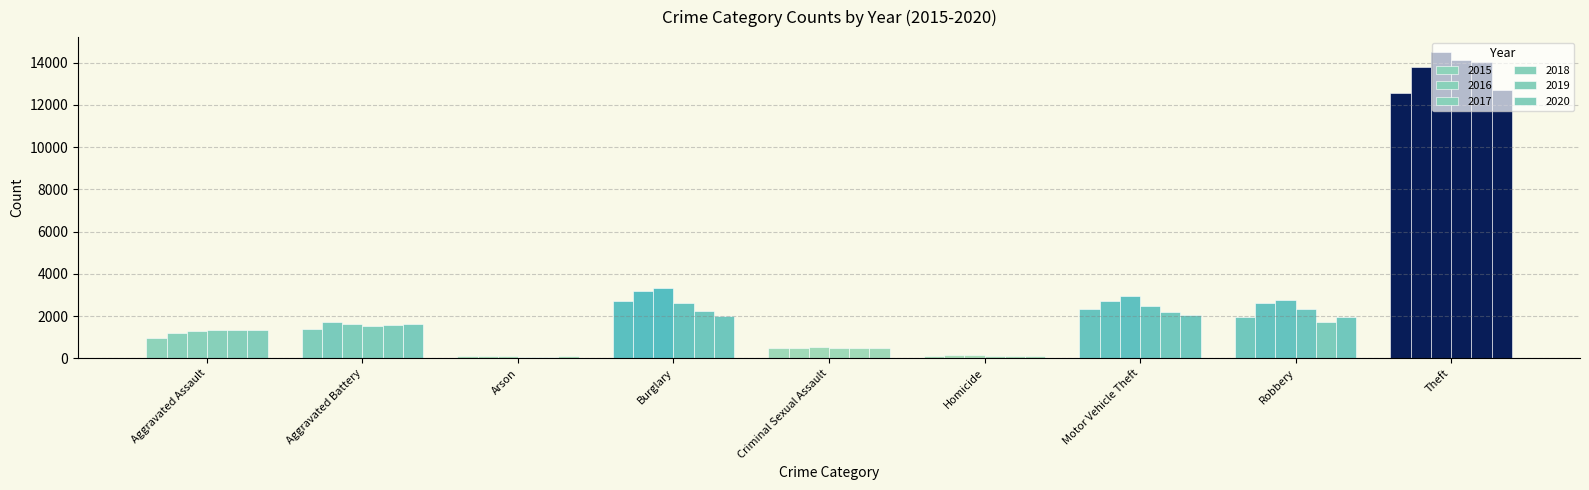

Does the chart contain stacked bars?

No